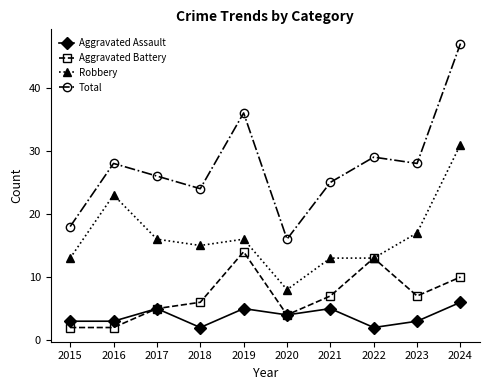

List the series in order of their peak value, highest first.

Total, Robbery, Aggravated Battery, Aggravated Assault